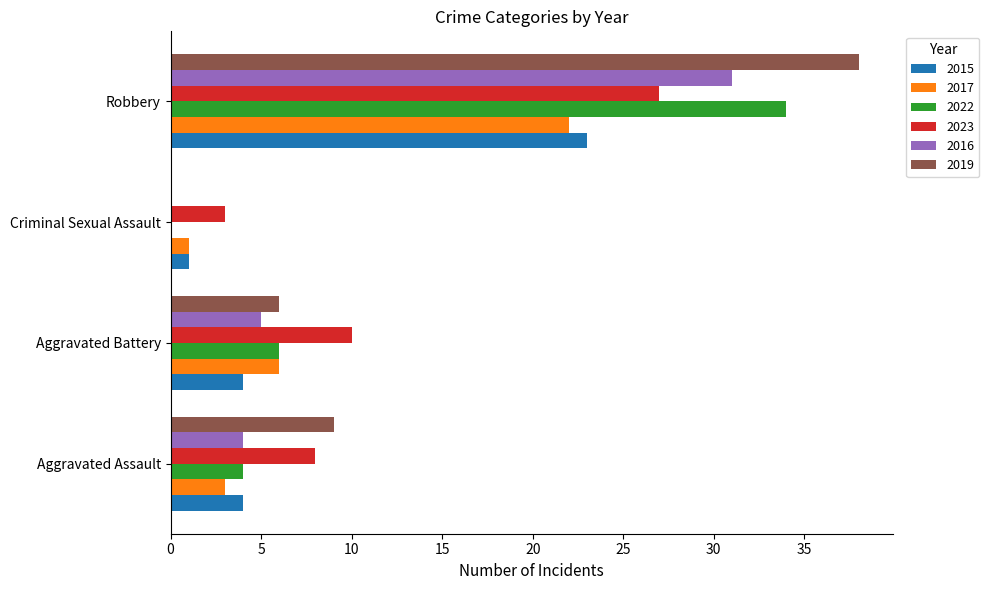

What is the sum of the 2022 values at Aggravated Assault and Robbery?

38